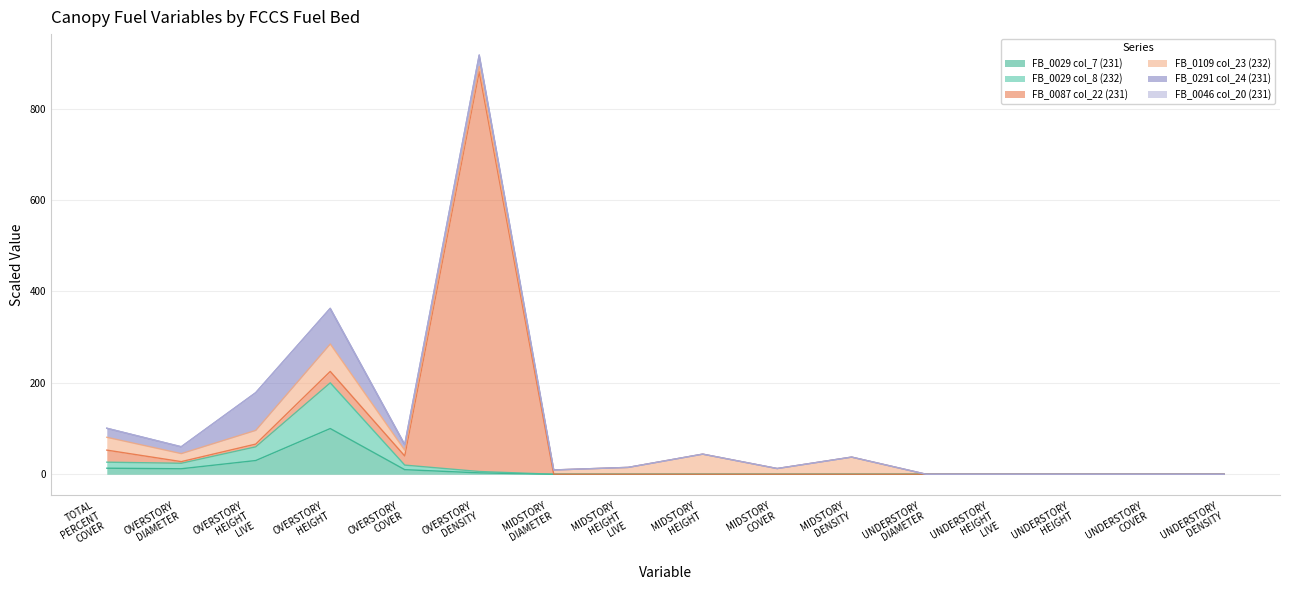

What position from the right is eCANOPY_TREES_OVERSTORY_HEIGHT?

13